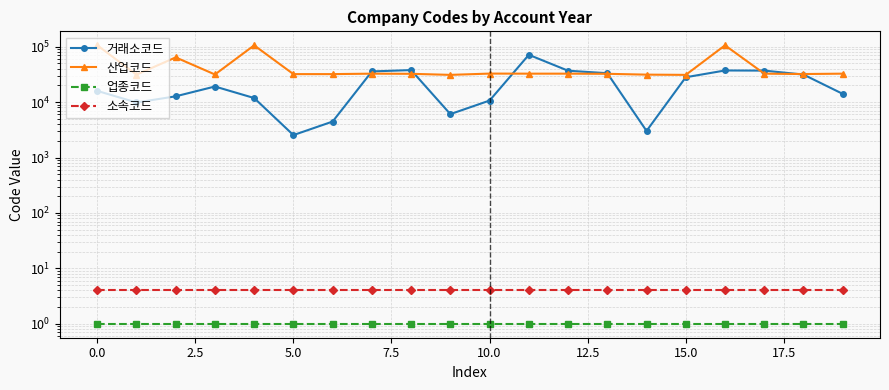

What position from the right is 11?

9